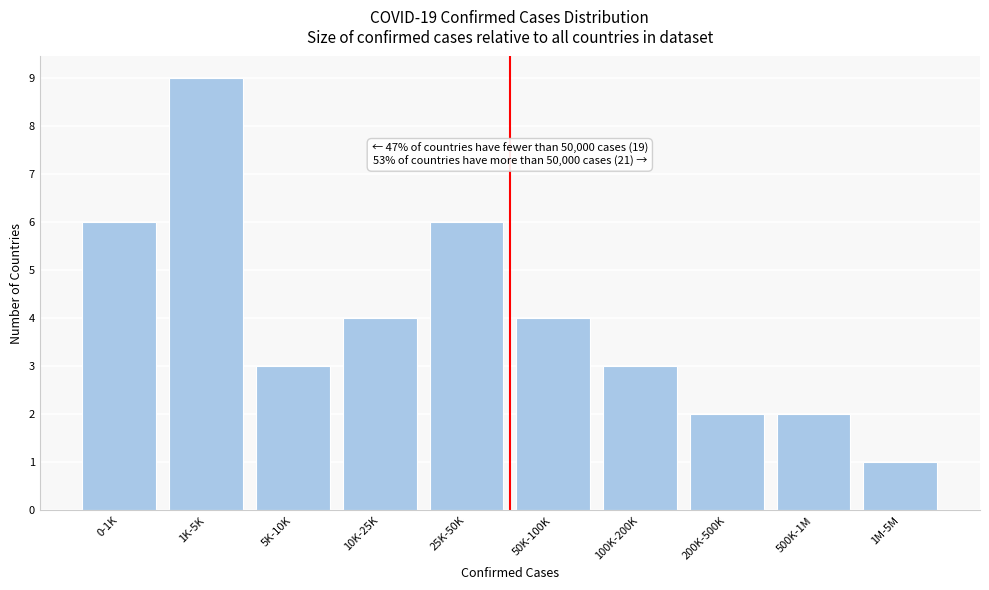

Reading left to right, transcribe all the data shown in this chart.

0-1K=6	1K-5K=9	5K-10K=3	10K-25K=4	25K-50K=6	50K-100K=4	100K-200K=3	200K-500K=2	500K-1M=2	1M-5M=1